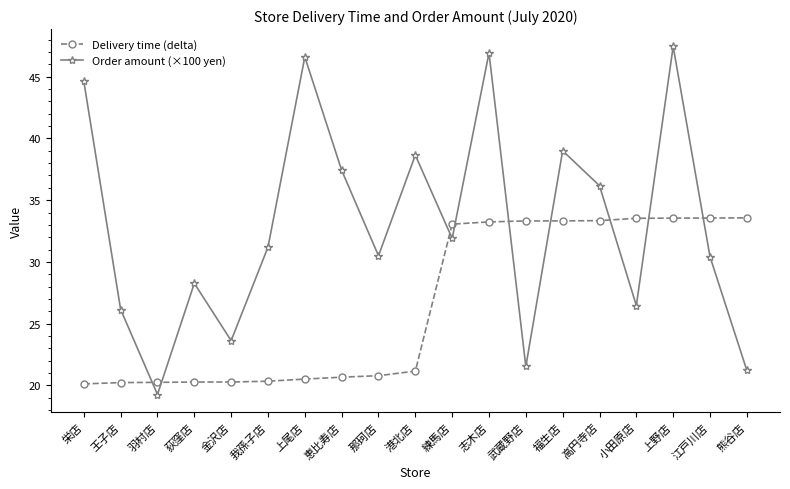

How many data points in Delivery time (delta) are less than 21?

9